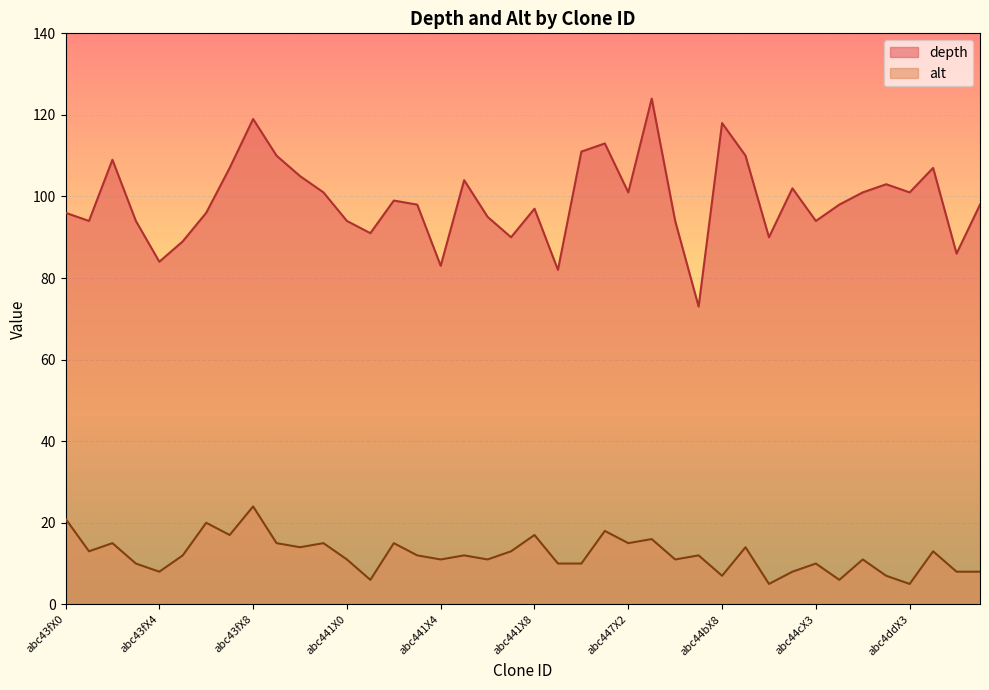

True or false: alt has more than 1 points higher than both neighbors.

True